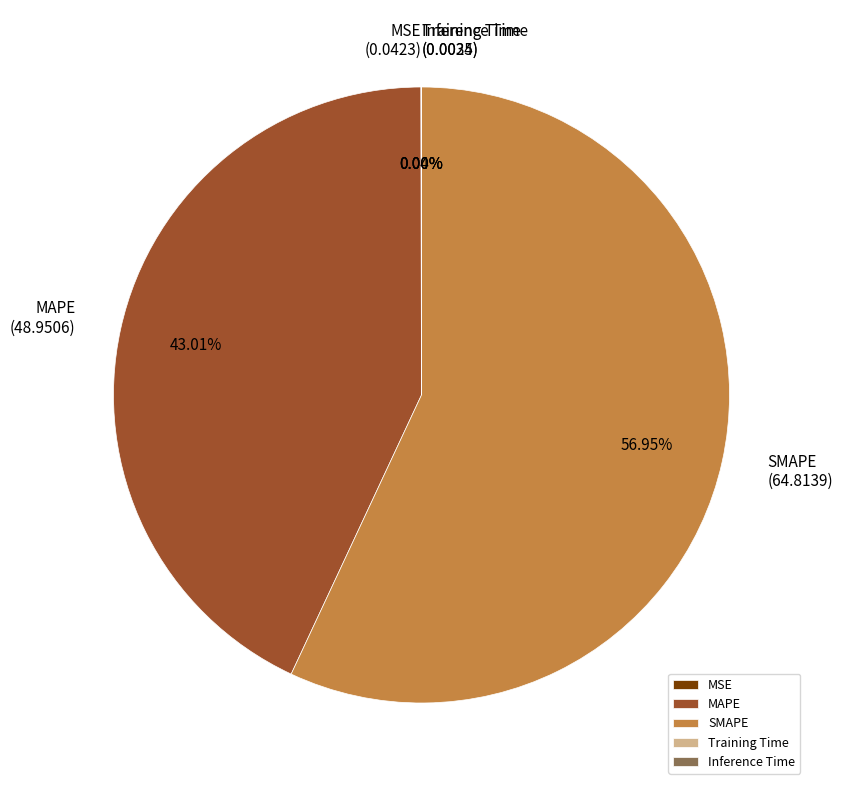

Which slice is the largest?

SMAPE